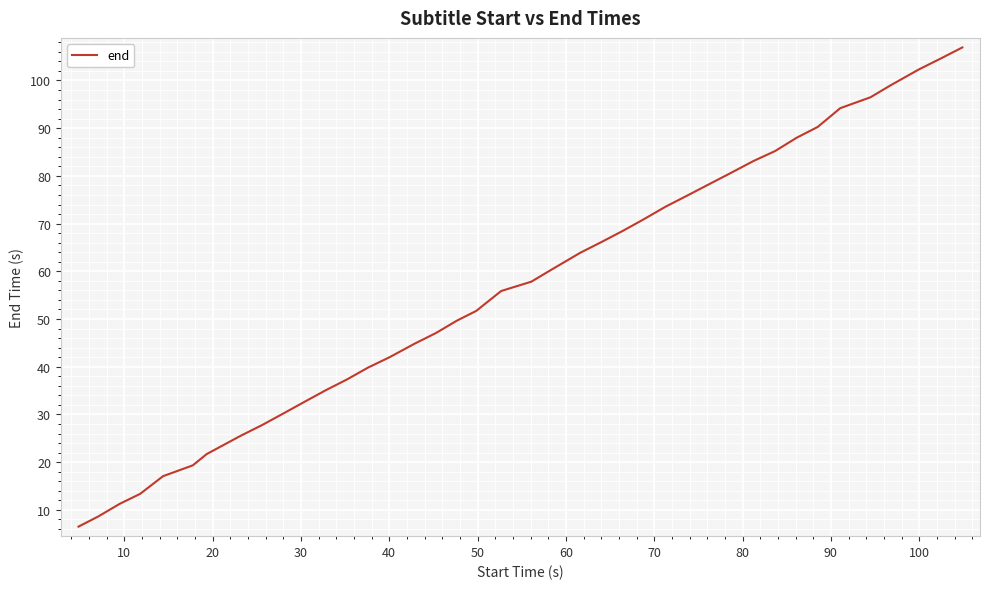

What is the difference between the maximum and minimum values?

100.4